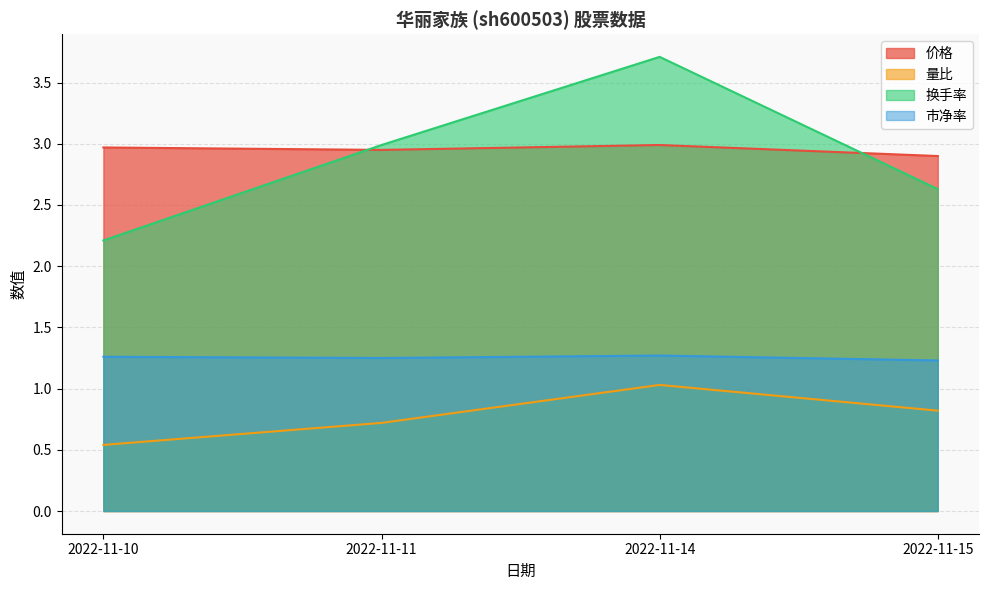

What is the minimum value shown in the chart?

0.5